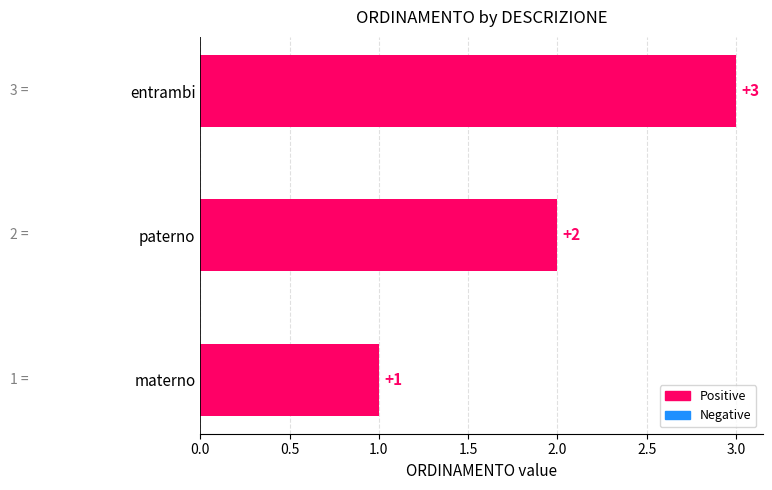

What is the sum of the values at paterno and entrambi?

5